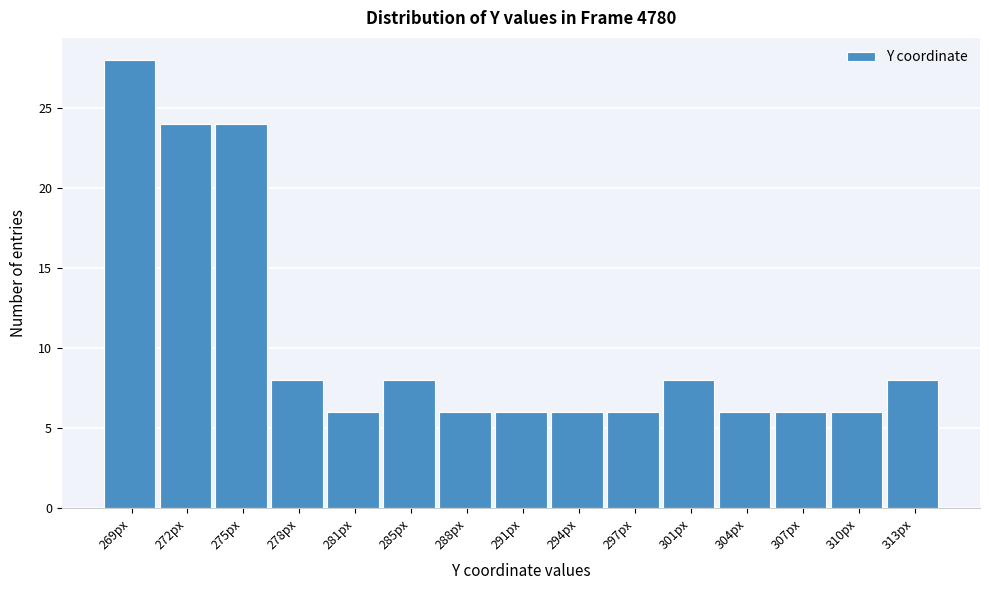

Reading right to left, extract all data points from this chart.

313px=8	310px=6	307px=6	304px=6	301px=8	297px=6	294px=6	291px=6	288px=6	285px=8	281px=6	278px=8	275px=24	272px=24	269px=28